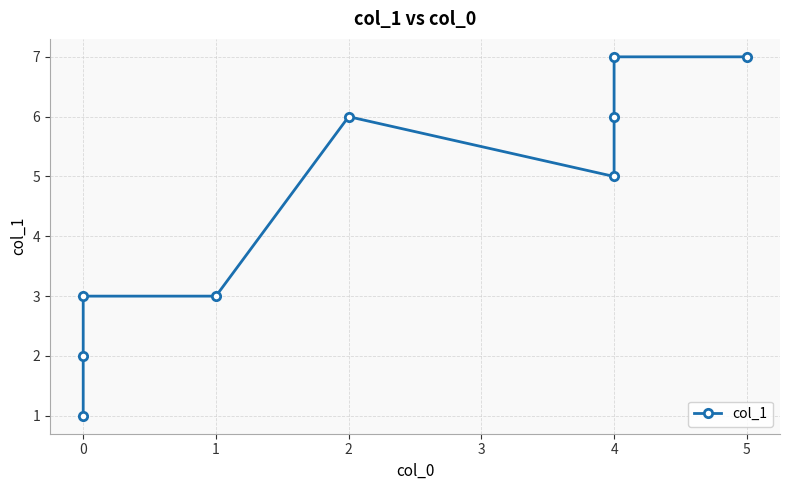

Is it true that the value at 4 is 5?

True